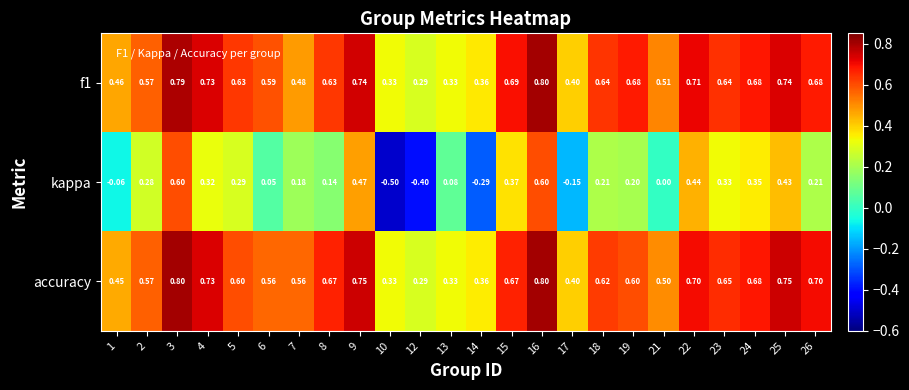

Is the value of f1 at 22 greater than the value of accuracy at 8?

Yes